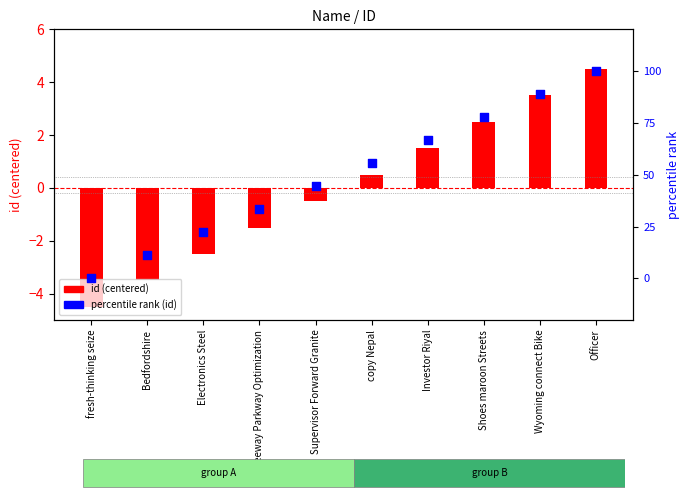

At which category is the sum across all series the highest?

Officer